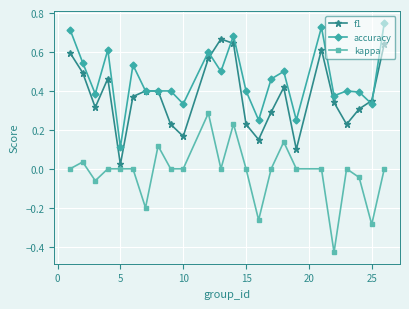

Which series has the largest total across all categories?

accuracy